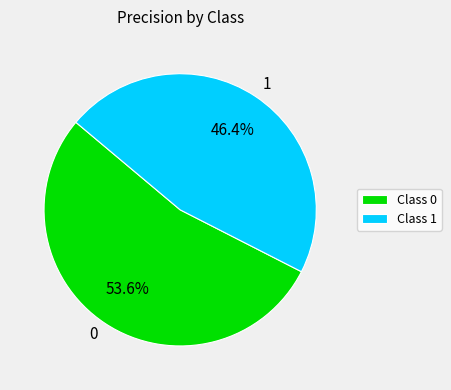

Is it true that 1 is 46% of the pie?

True